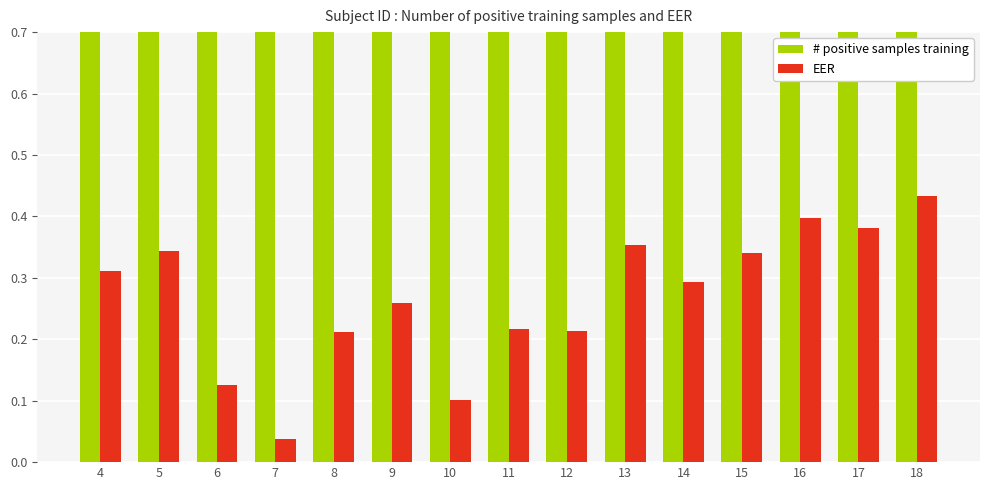

Which label corresponds to the largest value in the chart?

5